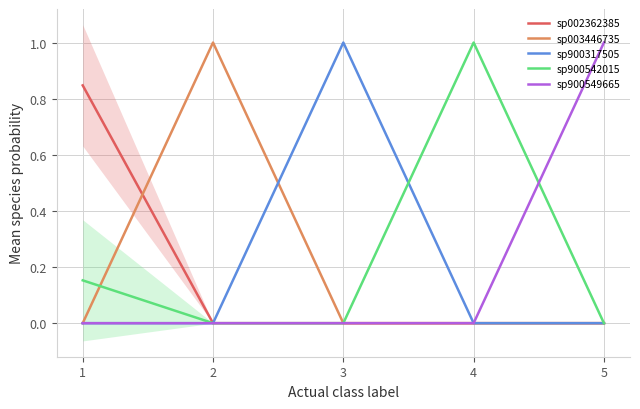

What is the difference between the sp002362385 values at 5 and 1?

0.8